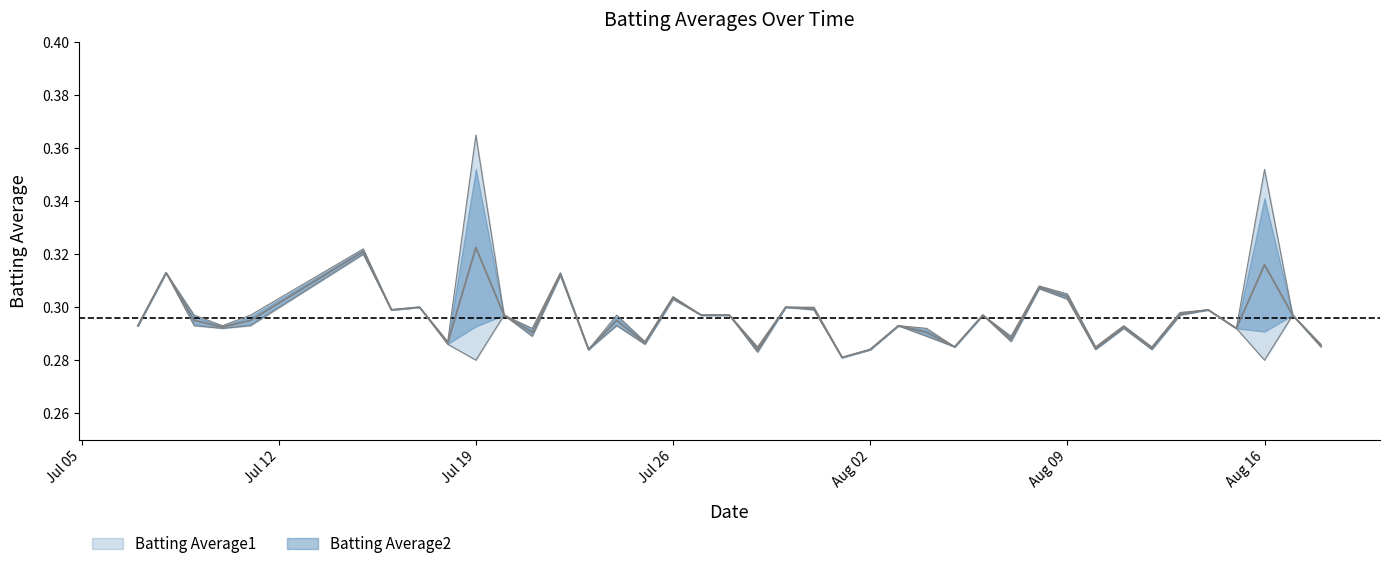

Rank the series by their average value, from highest to lowest.

Batting Average2, Batting Average1